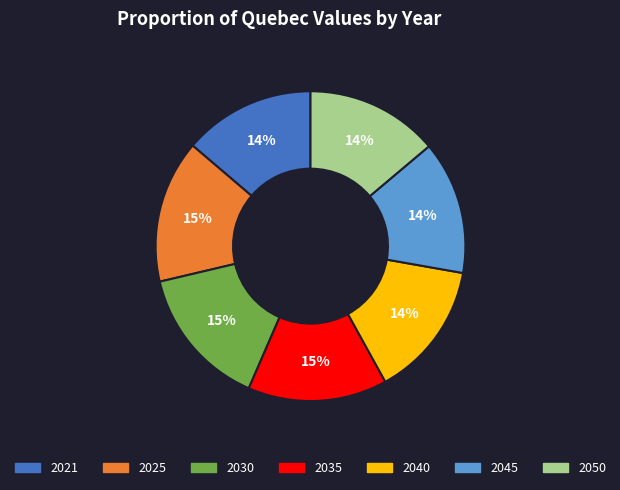

The 2045 slice represents 1% of the pie. True or false?

False